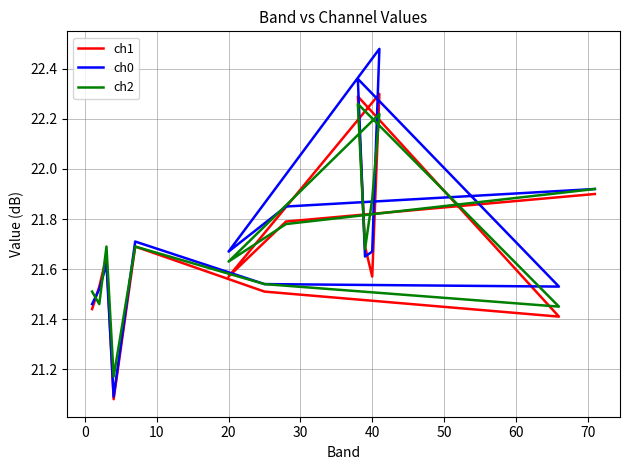

What is the average value of the ch2 series?

21.7